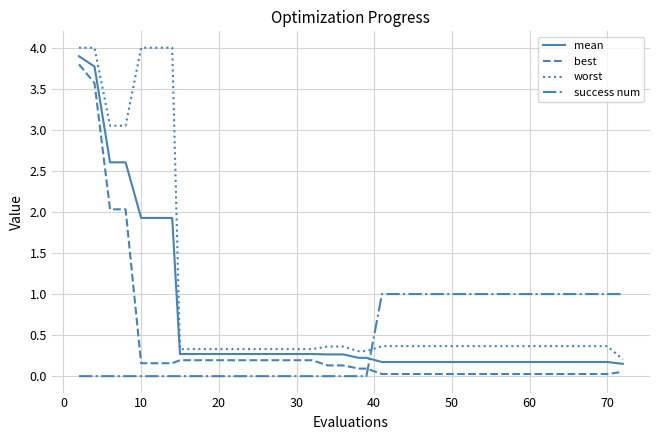

How many series are shown in this chart?

4